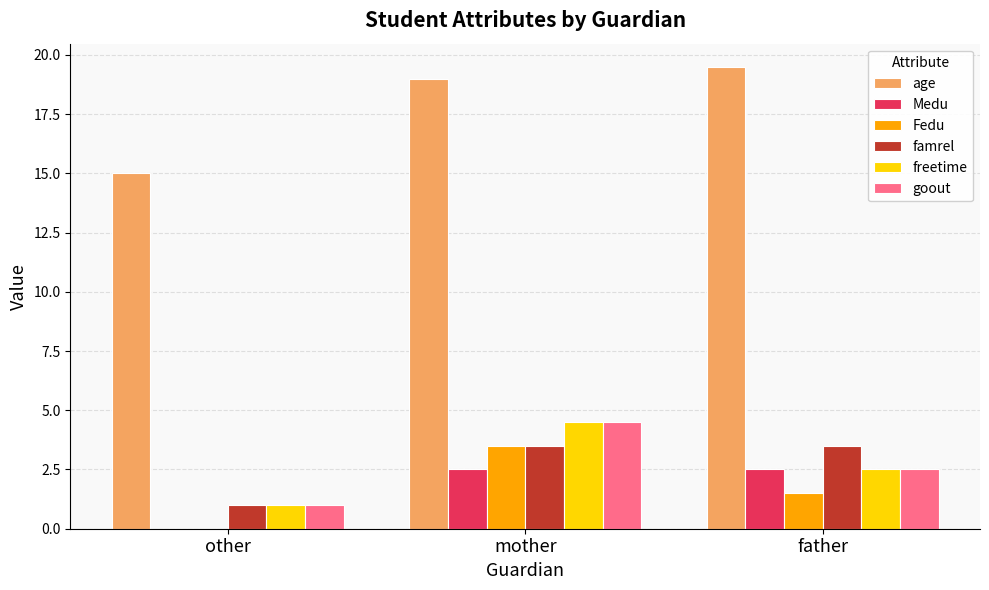

Which series has the largest total across all categories?

age